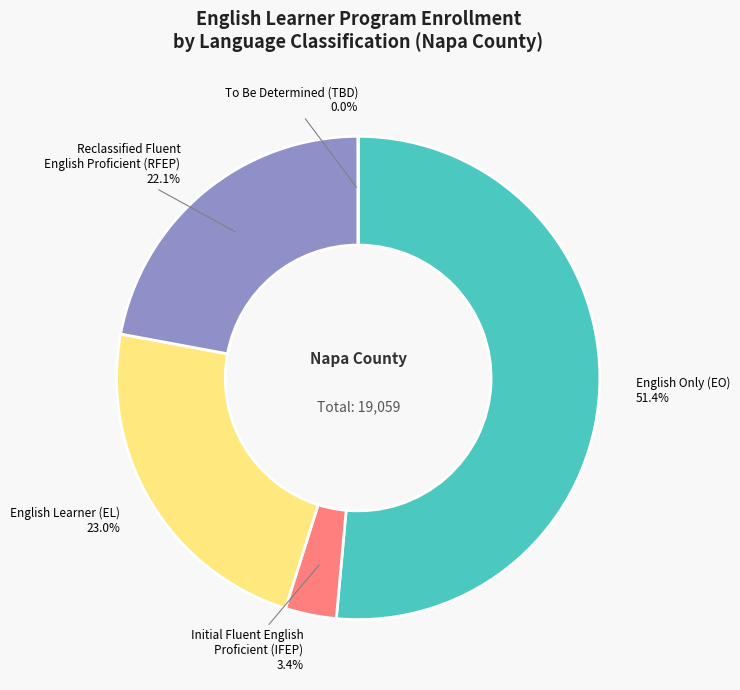

Is there a majority slice in this chart?

Yes